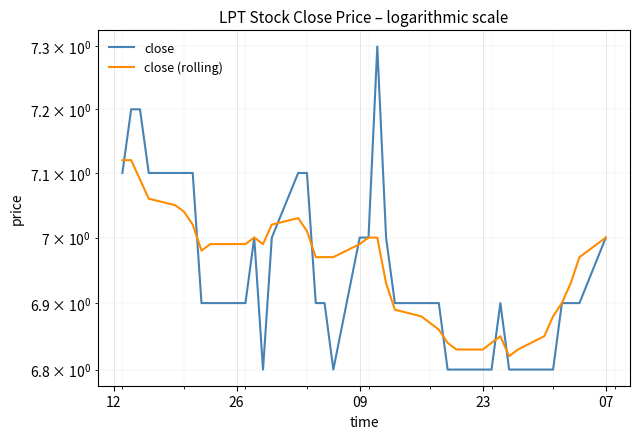

True or false: close (rolling) has more than 0 interior local peaks.

True